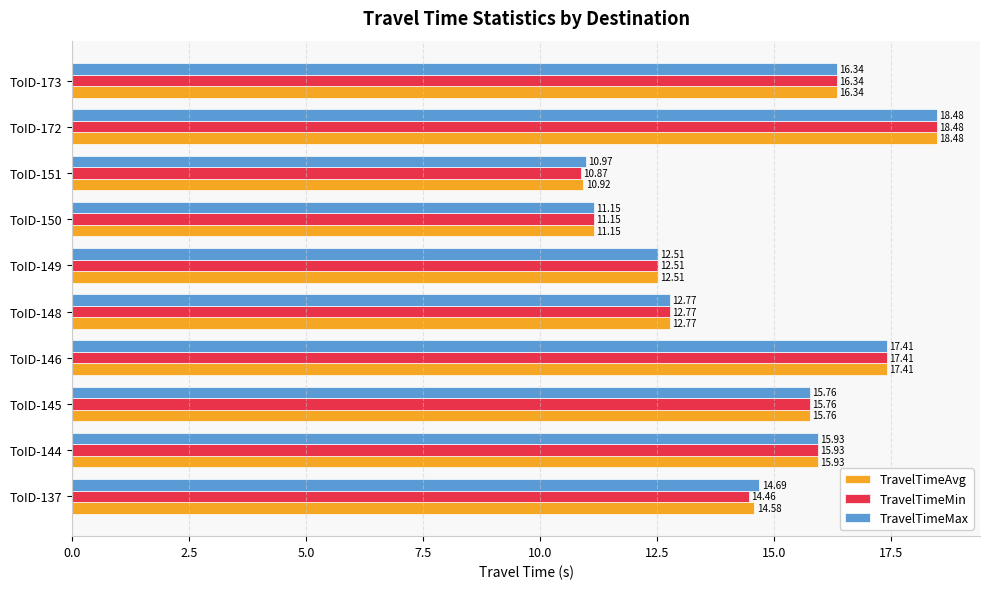

Between ToID-137 and ToID-150, which series saw the biggest shift?

TravelTimeMax